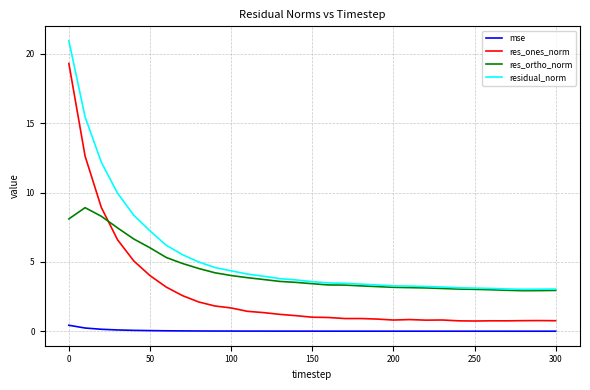

List the series in order of their overall mean, lowest first.

mse, res_ones_norm, res_ortho_norm, residual_norm